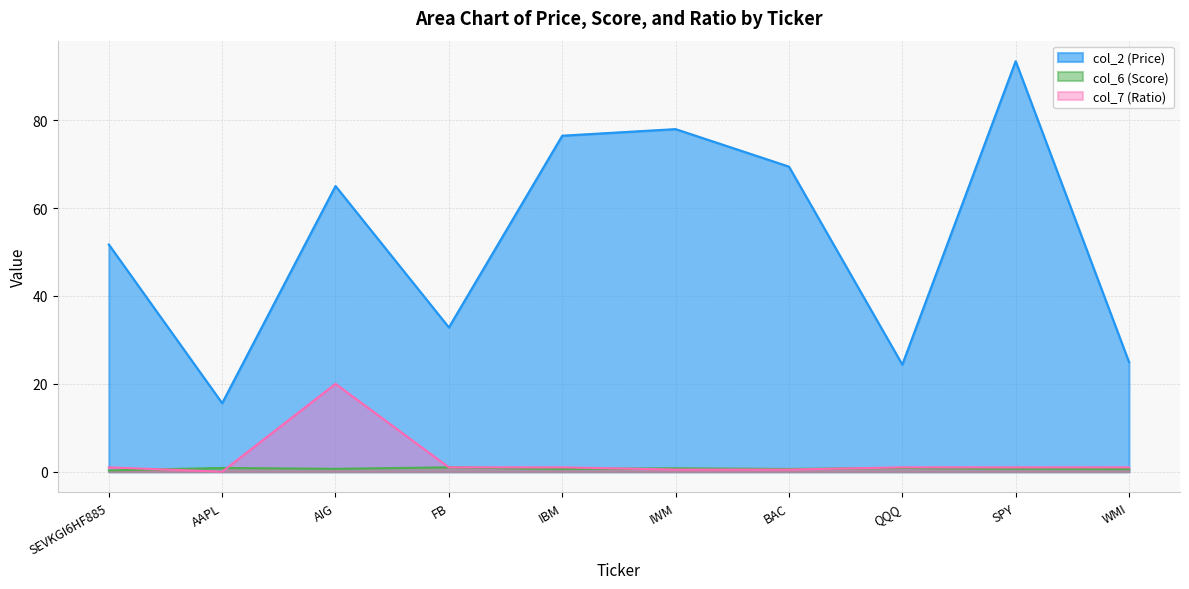

Where is the first local minimum for col_7 (Ratio)?

AAPL